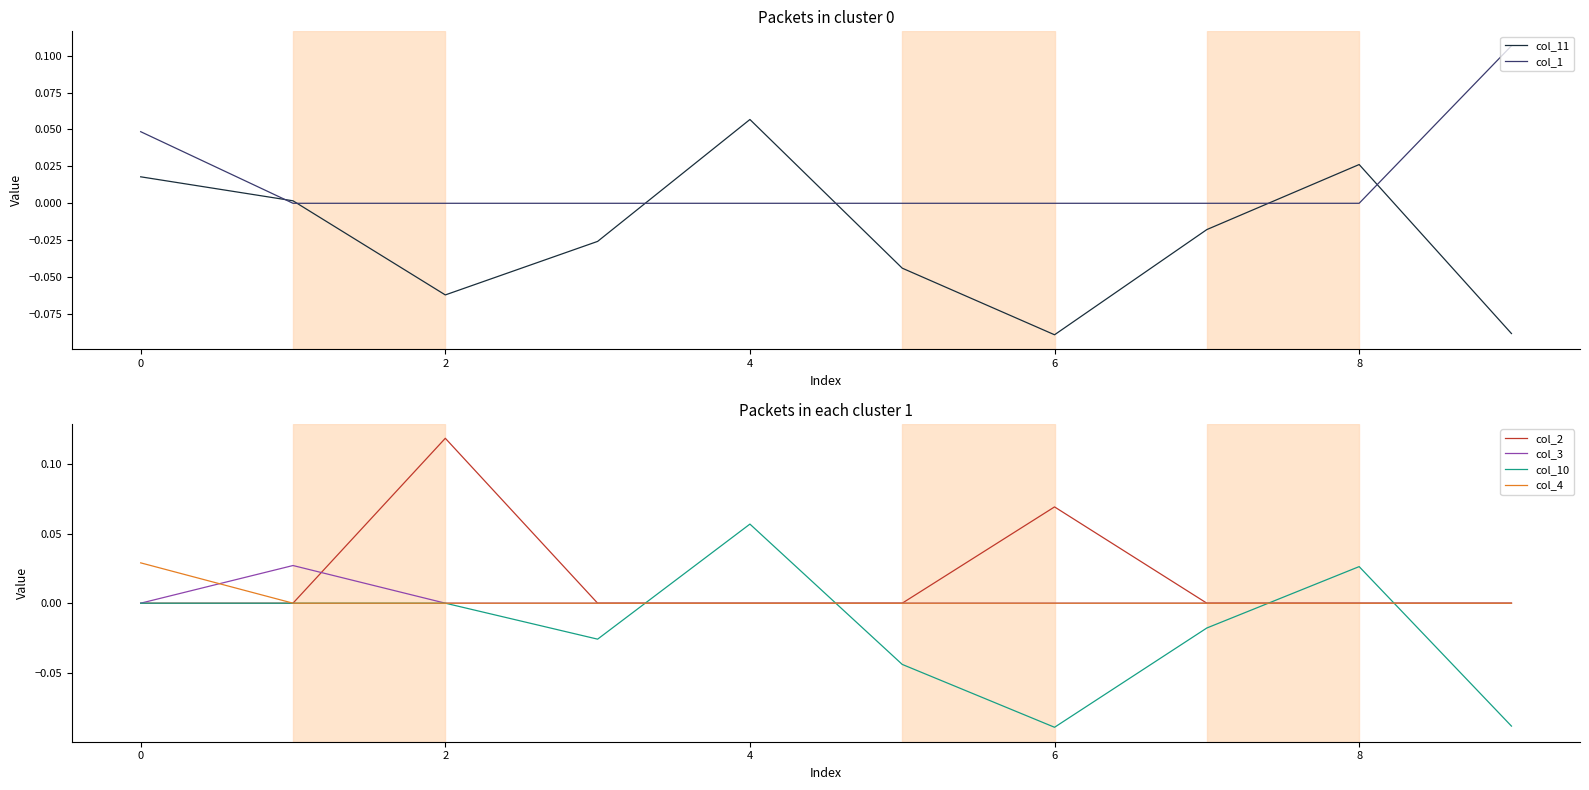

At which label does col_11 reach its peak?

4